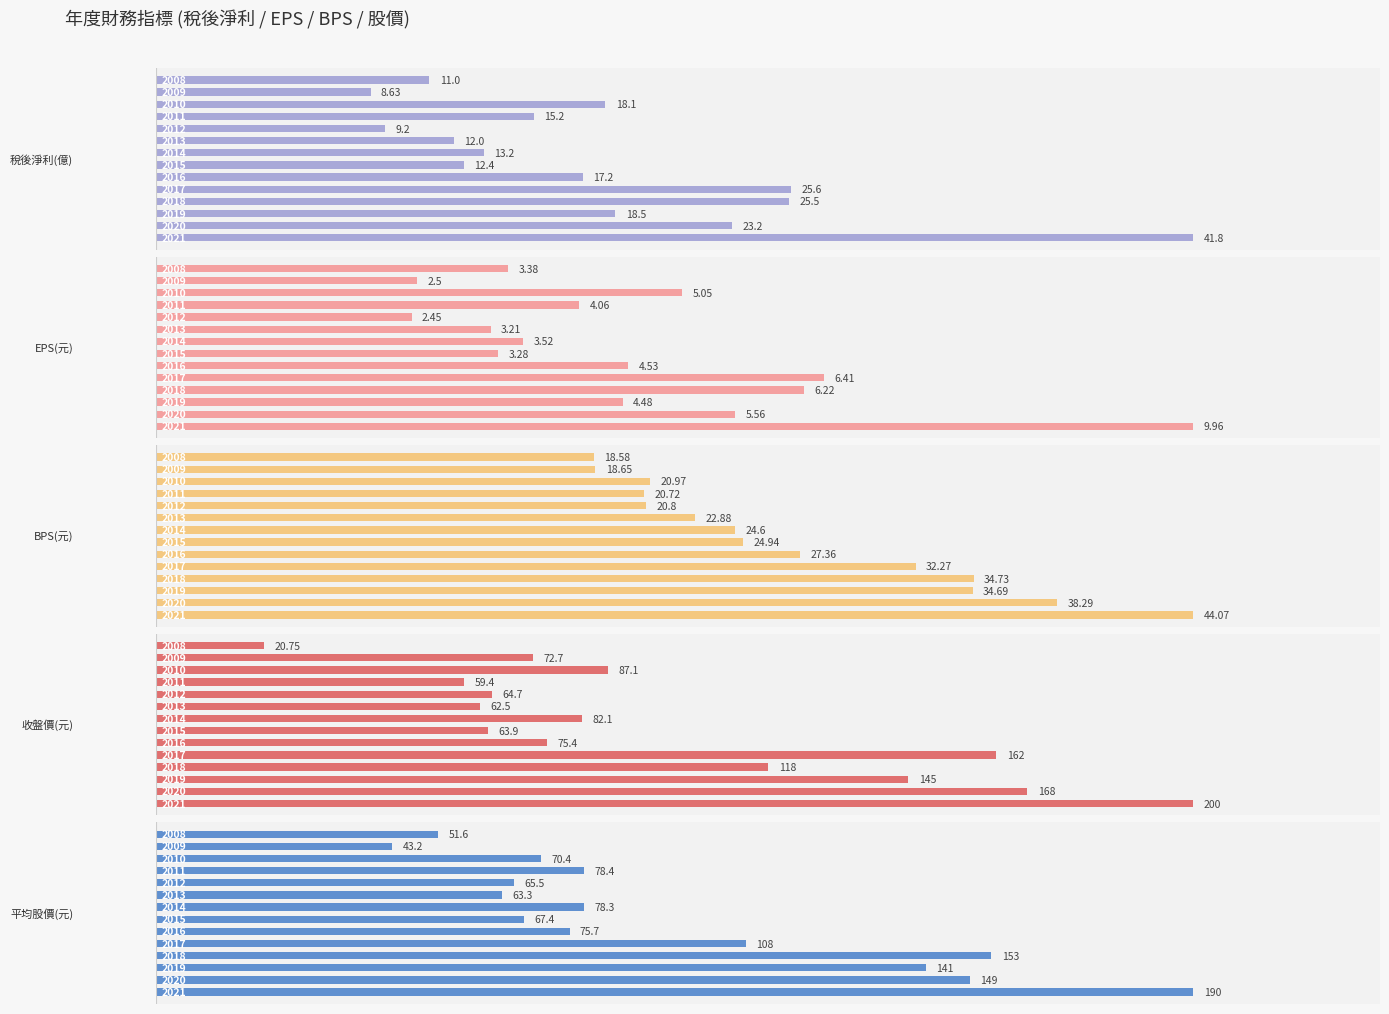

What is the difference between the maximum and minimum values in the BPS(元) series?

25.5